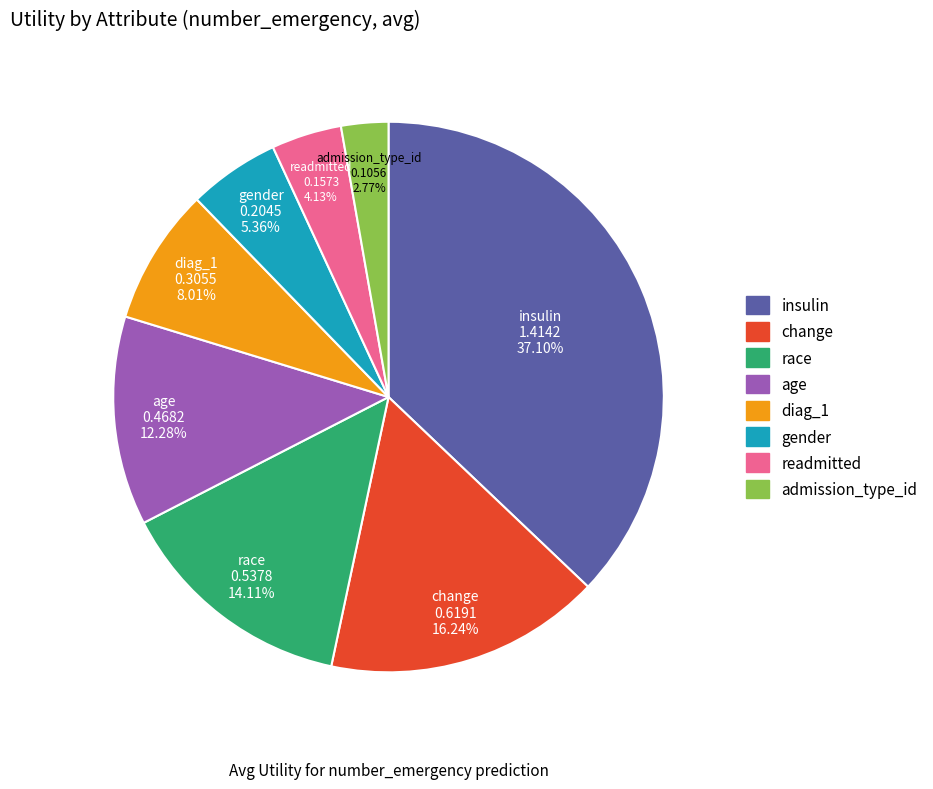

Combined, what portion of the pie is readmitted and diag_1?

12.1%